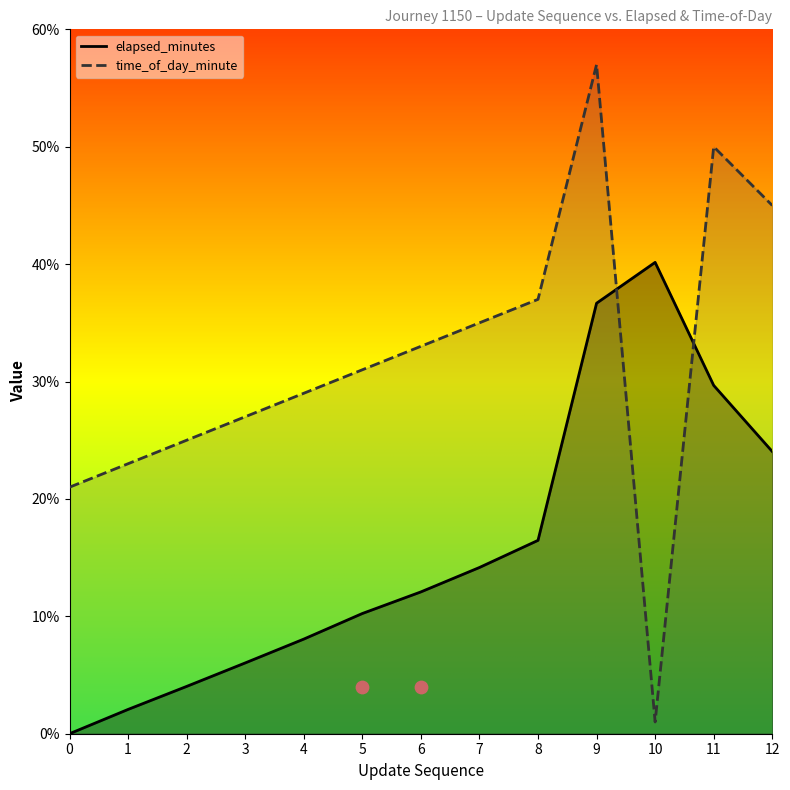

At which category is the sum across all series the highest?

9